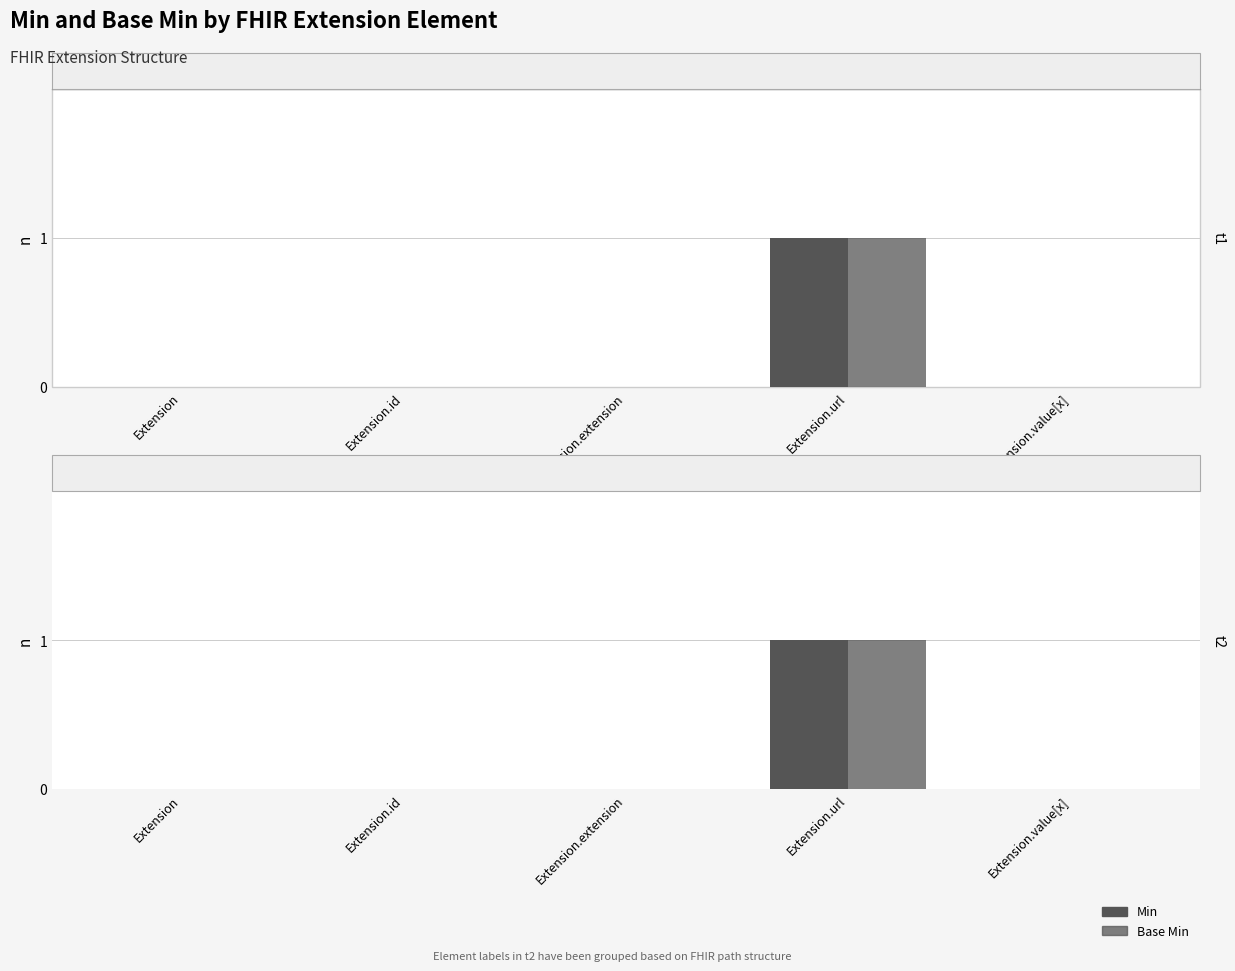

Which series has the largest total across all categories?

Min